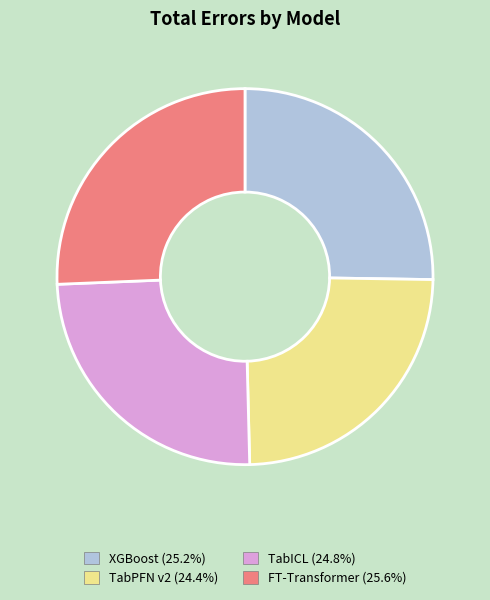

Is there a majority slice in this chart?

No